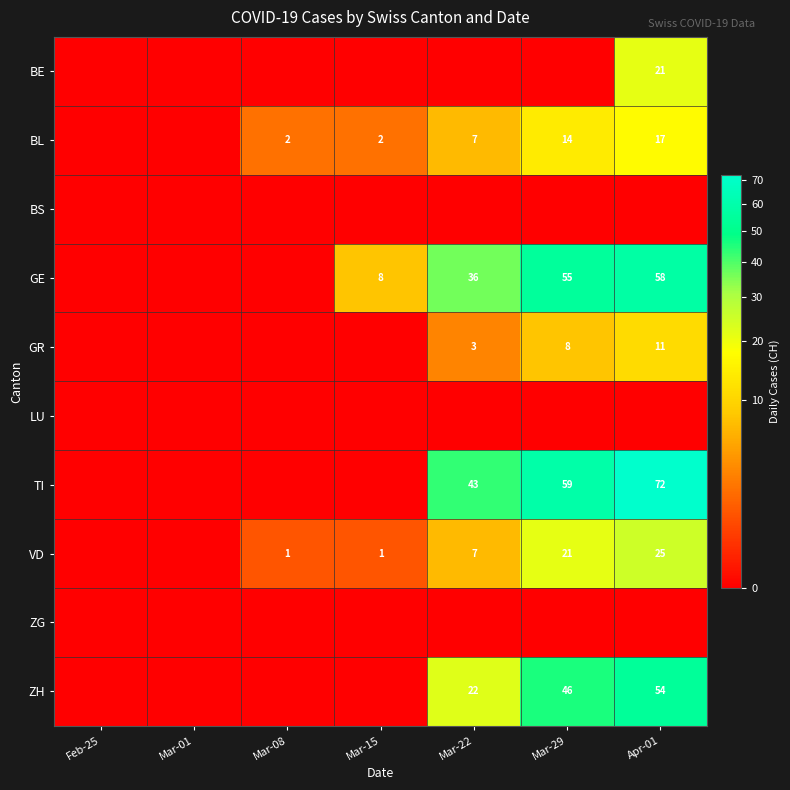

True or false: GE has a value of 80 at Apr-01.

False